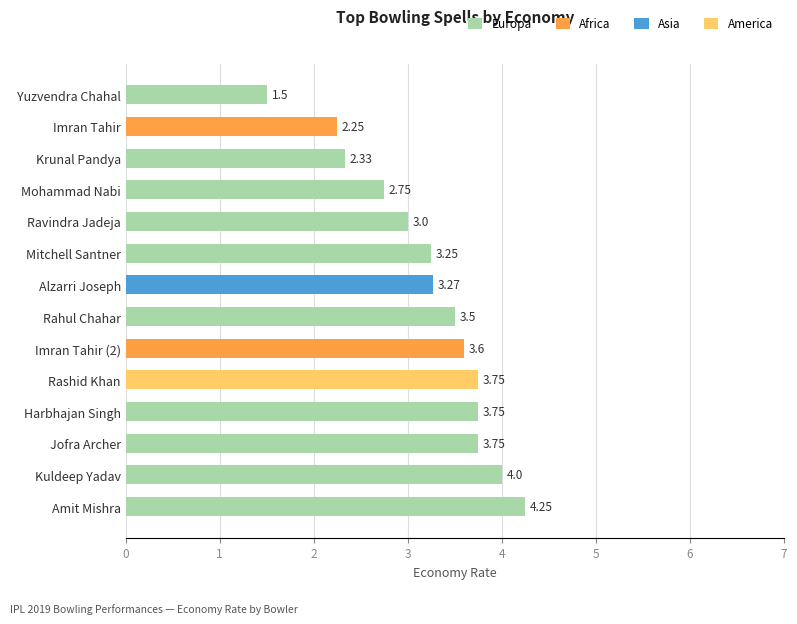

Between Amit Mishra and Alzarri Joseph, which is larger?

Amit Mishra